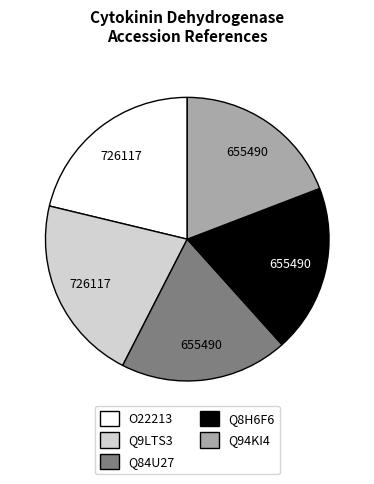

What is the ratio of the value at Q9LTS3 to the value at O22213?

1.0